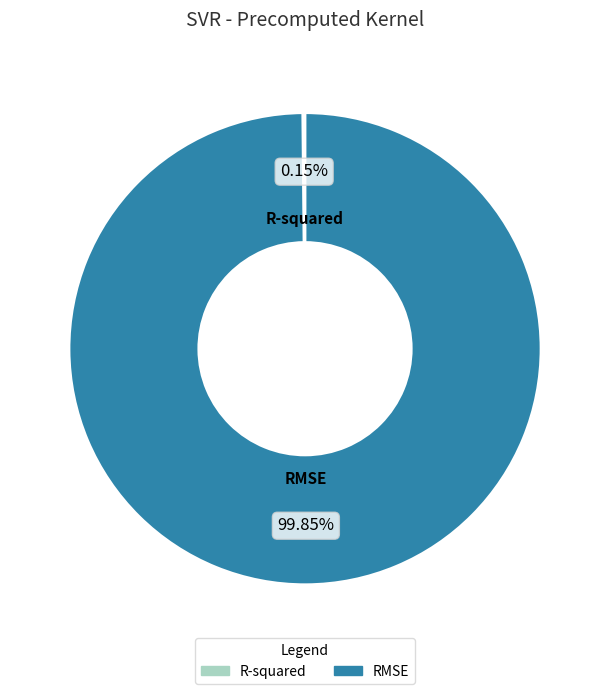

Which category accounts for the majority?

RMSE